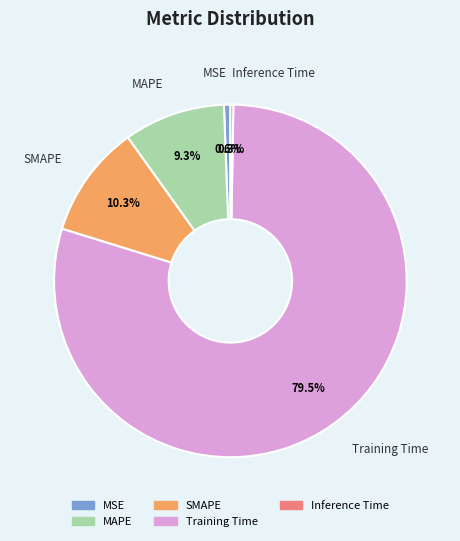

Which slice represents more than half of the pie?

Training Time